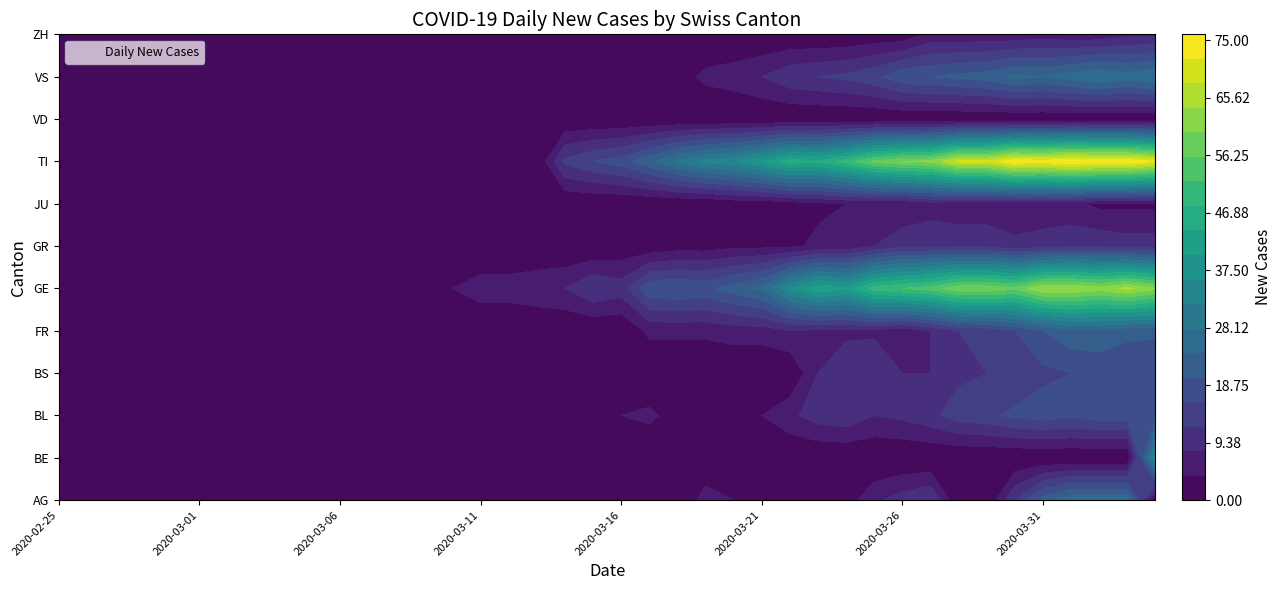

Which label corresponds to the largest value in the chart?

2020-04-01